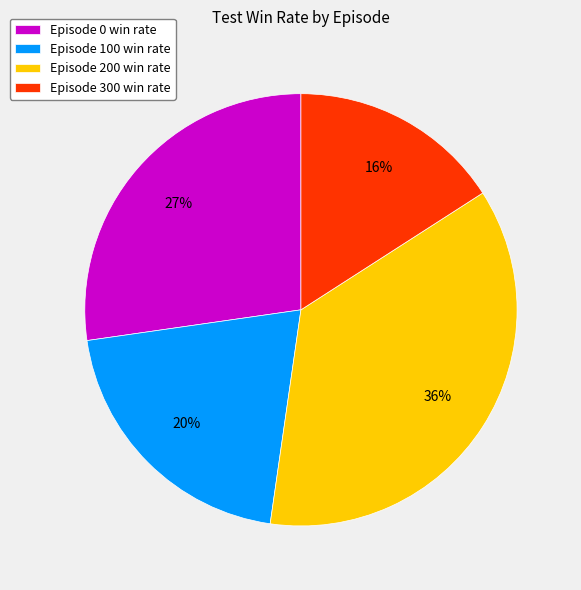

Does Episode 100 represent more than half of the total?

No